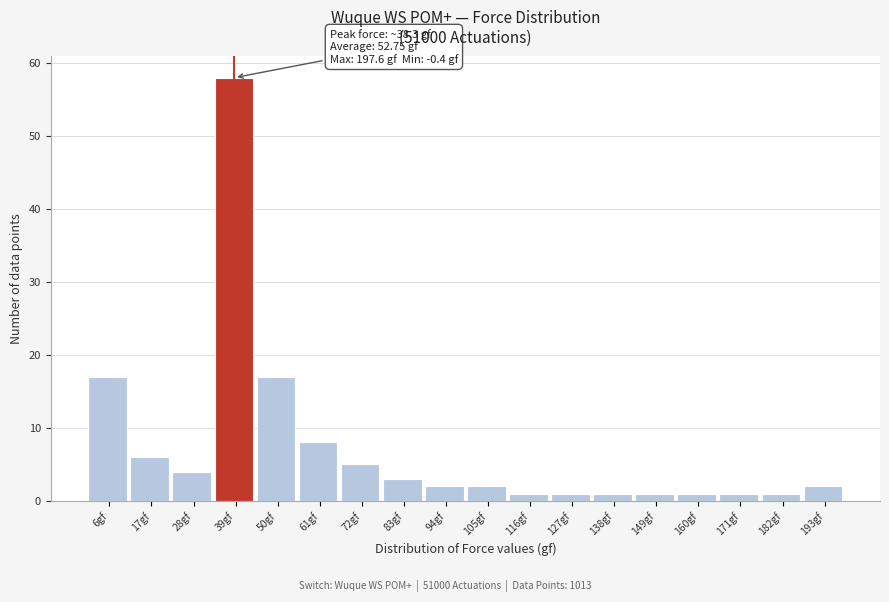

Which range on the x-axis has the tallest bar?

34 to 44